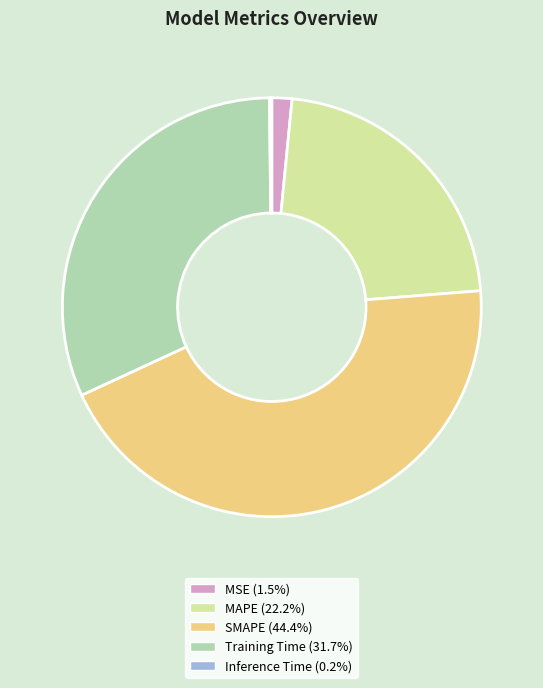

What is the largest slice in the pie chart?

SMAPE